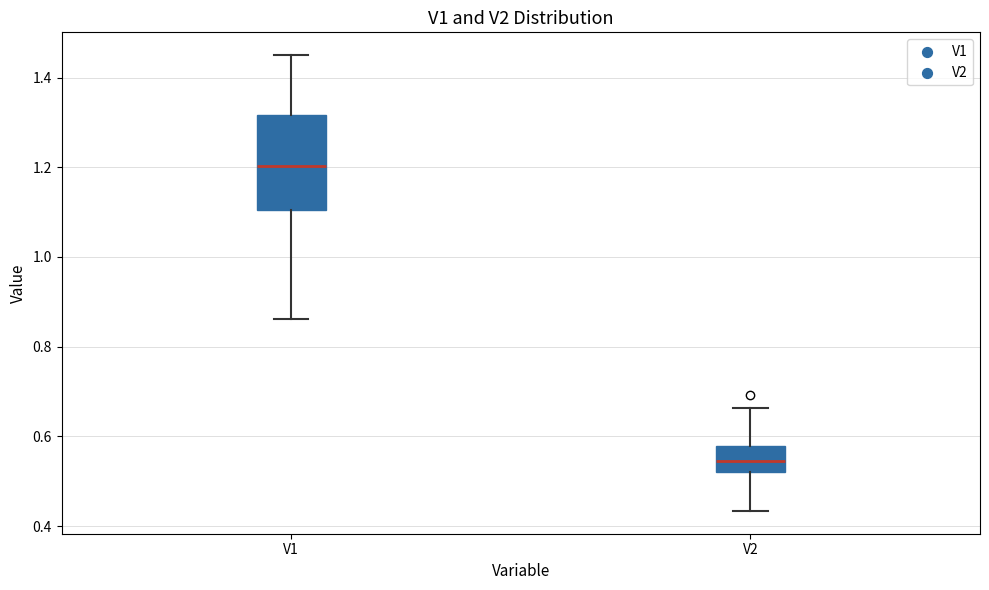

Reading left to right, read every box against the y-axis: the position of its median line, the range the box covers, and the ends of its whiskers. The values are not printed on the chart, so give them approximately, as read against the axis.

V1: median 1.20, box 1.10 to 1.32, whiskers 0.86 to 1.44
V2: median 0.54, box 0.52 to 0.58, whiskers 0.44 to 0.66